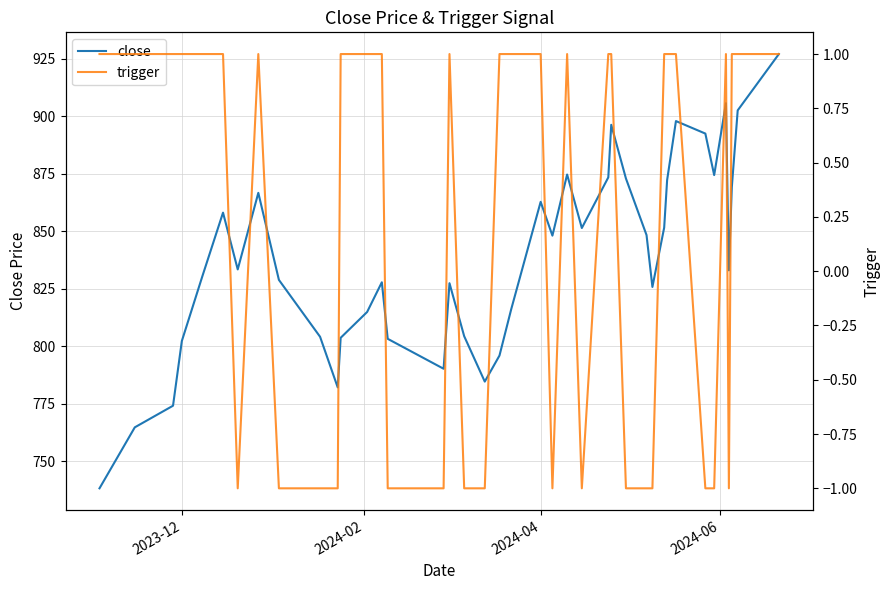

What is the maximum value for close?

927.1